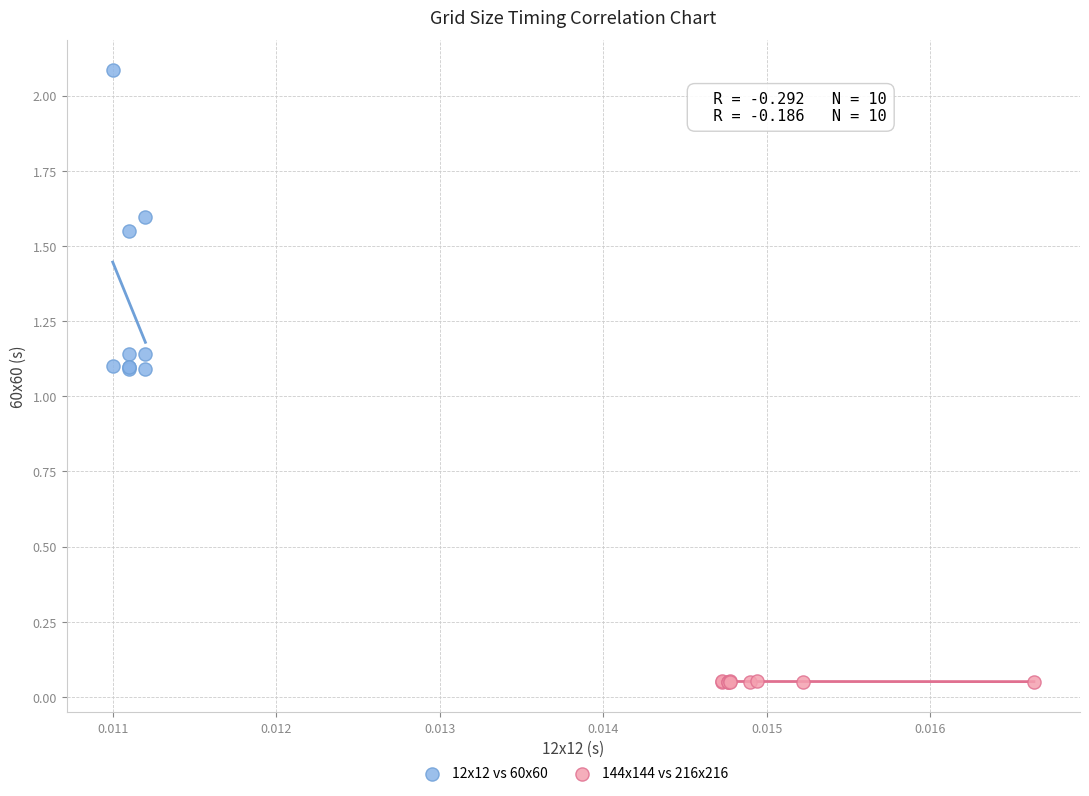

Which series has the widest spread of Y values?

12x12 vs 60x60